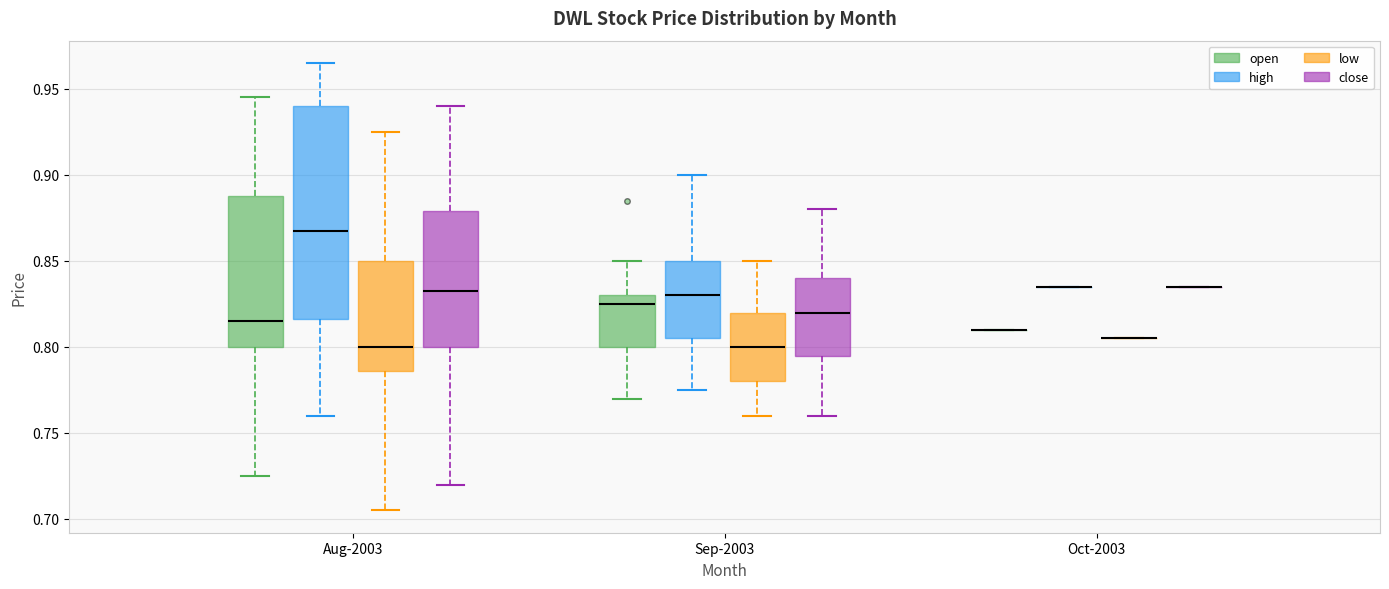

Where does the lower whisker of the box for Aug-2003 (close) end on the y-axis? The values are not printed on the chart, so give them approximately, as read against the axis.

0.720